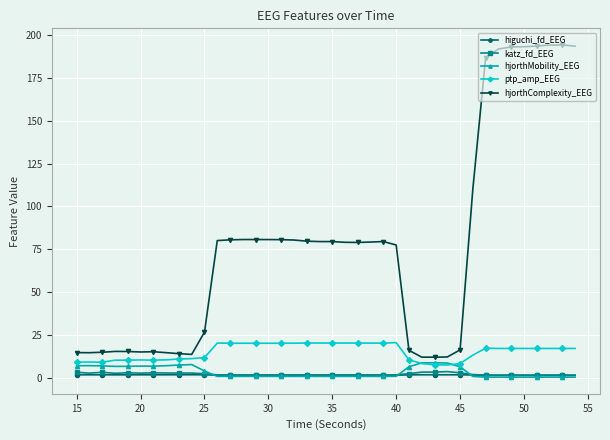

Which series has the largest total across all categories?

hjorthComplexity_EEG